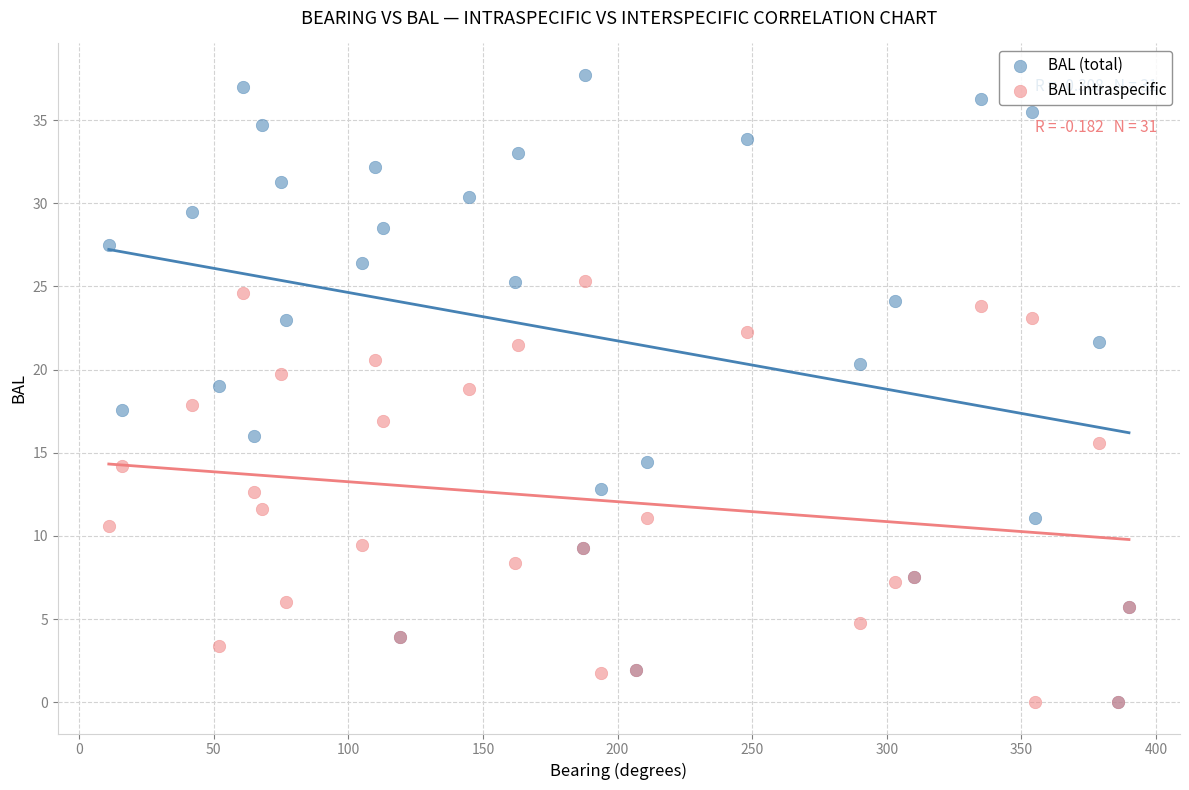

What are all the series names shown in the legend?

BAL (total), BAL intraspecific